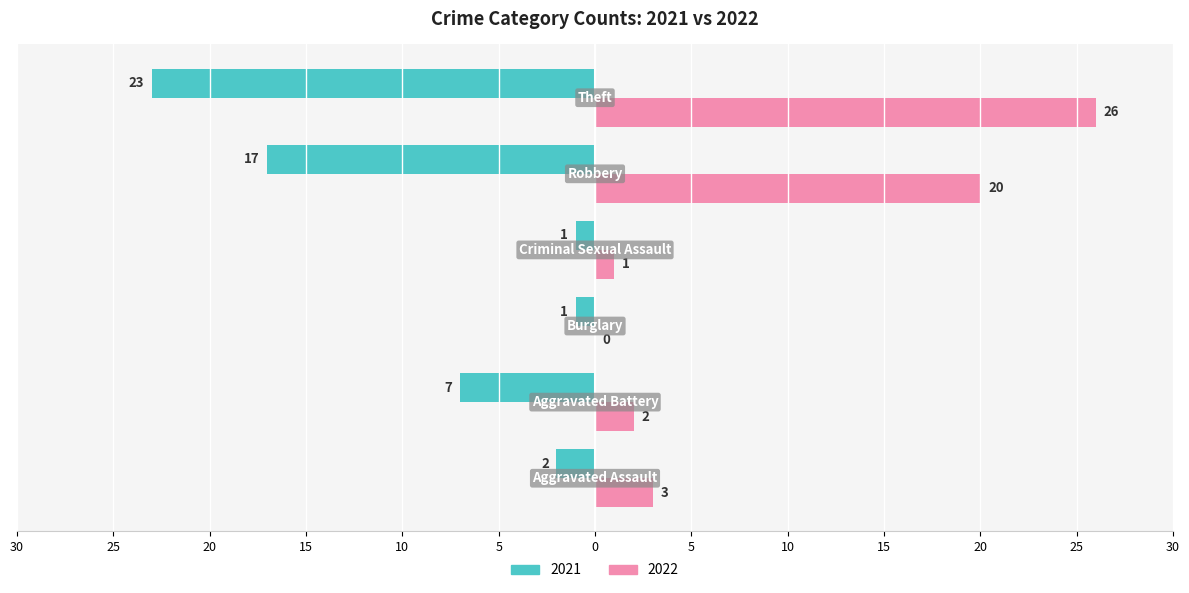

Reading right to left, transcribe all the data shown in this chart.

2021: Theft=-23	Robbery=-17	Criminal Sexual Assault=-1	Burglary=-1	Aggravated Battery=-7	Aggravated Assault=-2
2022: Theft=26	Robbery=20	Criminal Sexual Assault=1	Burglary=0	Aggravated Battery=2	Aggravated Assault=3